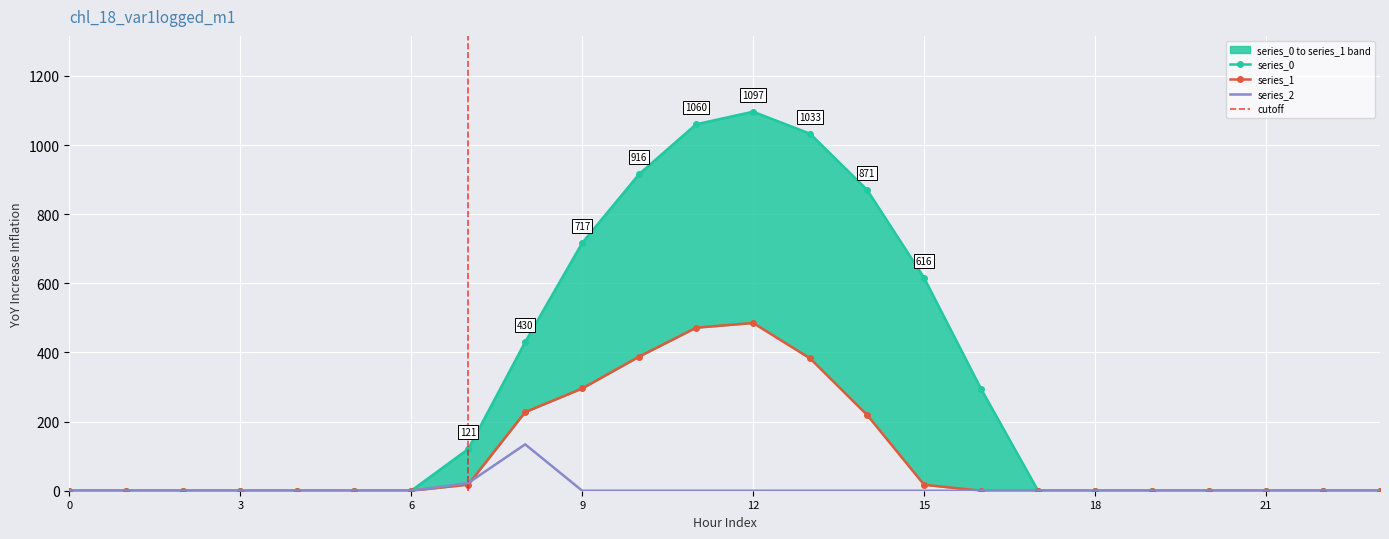

Between 16 and 23, which series saw the biggest shift?

series_0